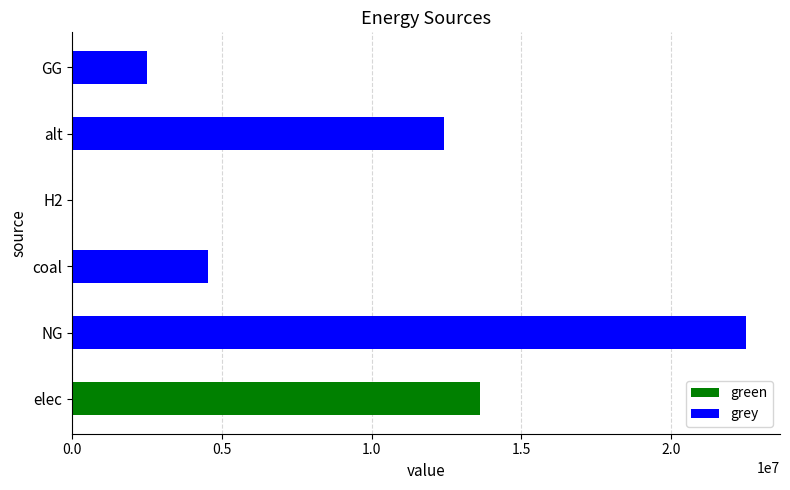

List the series in order of their overall mean, lowest first.

green, grey